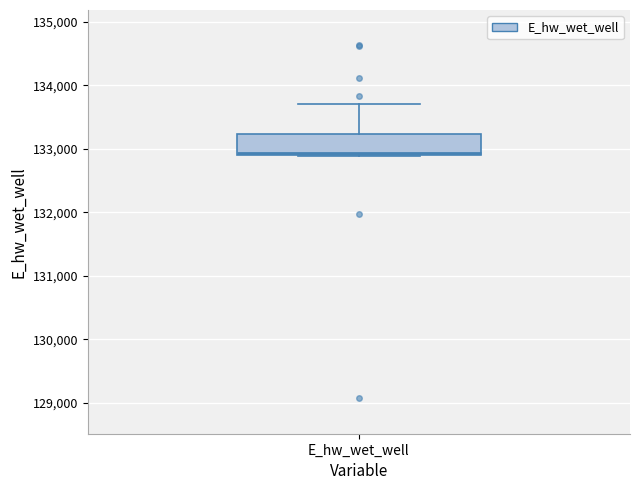

Transcribe this box plot: give where the median line is, the range the box spans, and where the two whiskers end, as read against the y-axis. The values are not printed on the chart, so give them approximately, as read against the axis.

median 132900 (just above the box's lower edge), box 132900 to 133200, whiskers 132900 to 133700